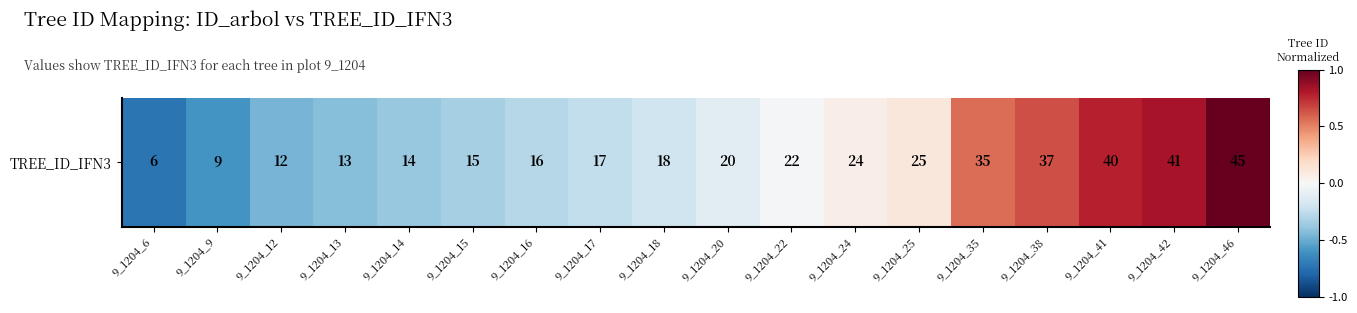

List the labels in order of value, largest first.

9_1204_46, 9_1204_42, 9_1204_41, 9_1204_38, 9_1204_35, 9_1204_25, 9_1204_24, 9_1204_22, 9_1204_20, 9_1204_18, 9_1204_17, 9_1204_16, 9_1204_15, 9_1204_14, 9_1204_13, 9_1204_12, 9_1204_9, 9_1204_6